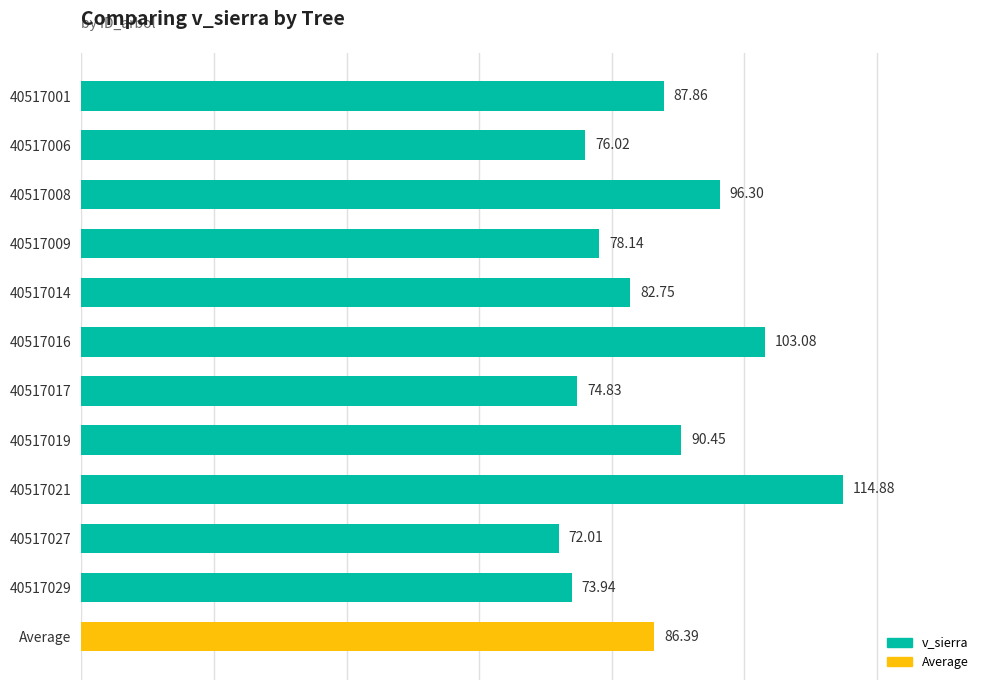

What is the difference between the values at Average and 40517006?

10.4